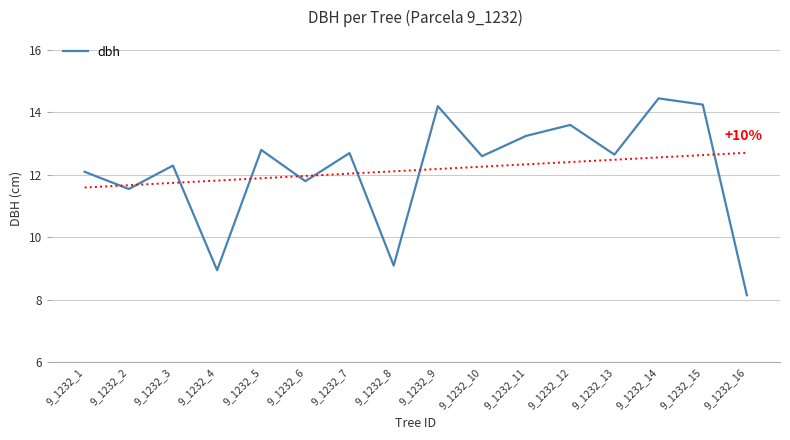

Which label corresponds to the largest value in the chart?

9_1232_14